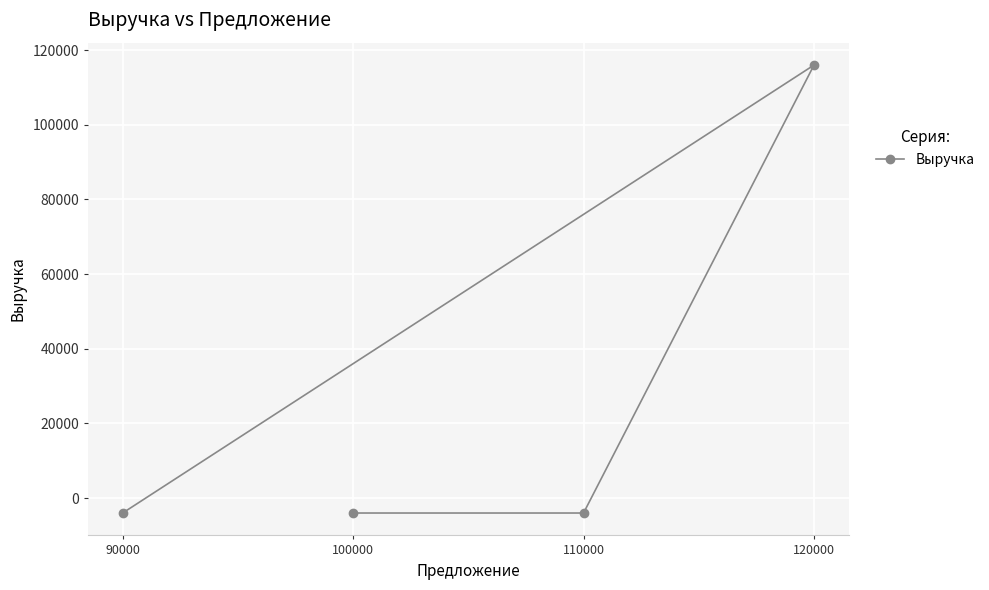

How many lines are shown in the chart?

1